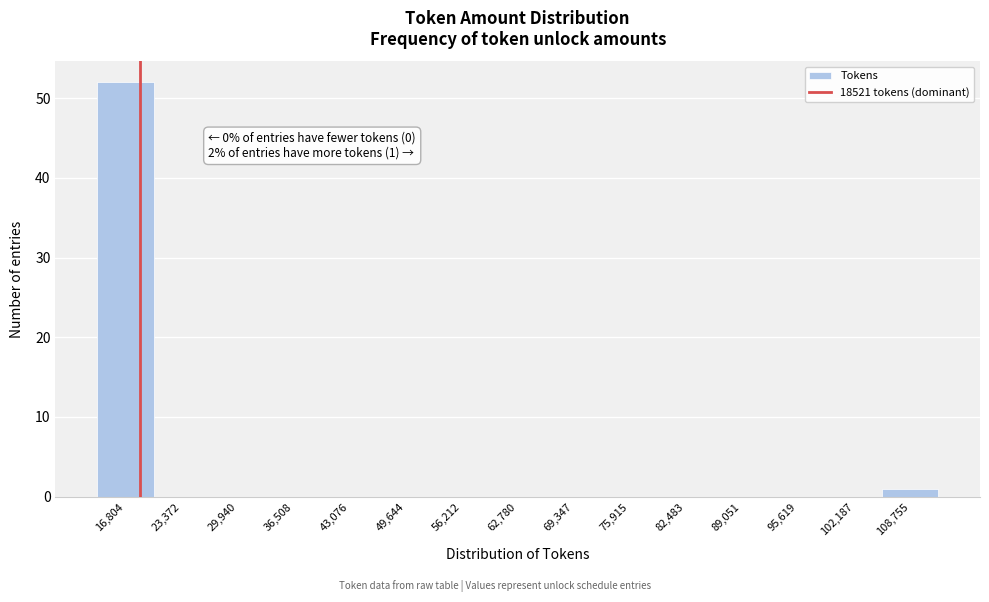

Over which range of the x-axis is the bar tallest?

14000 to 20000